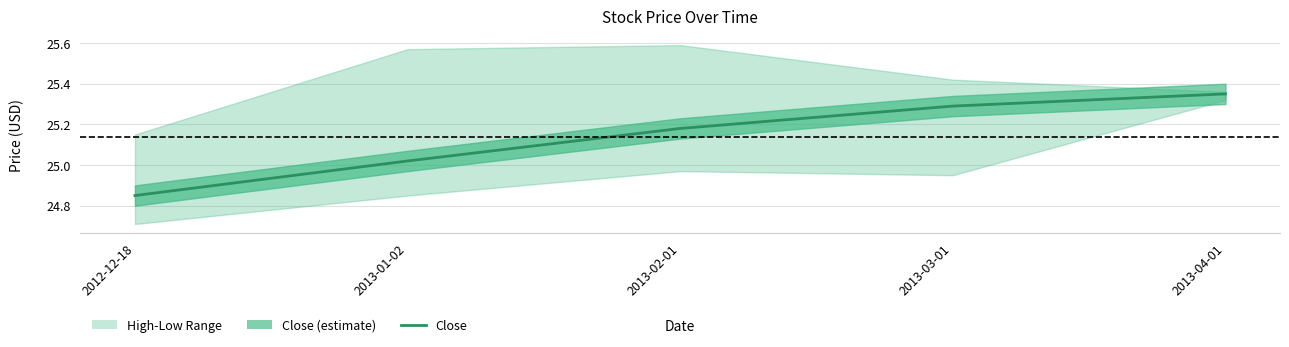

Where does the data first go above 25?

2013-01-02